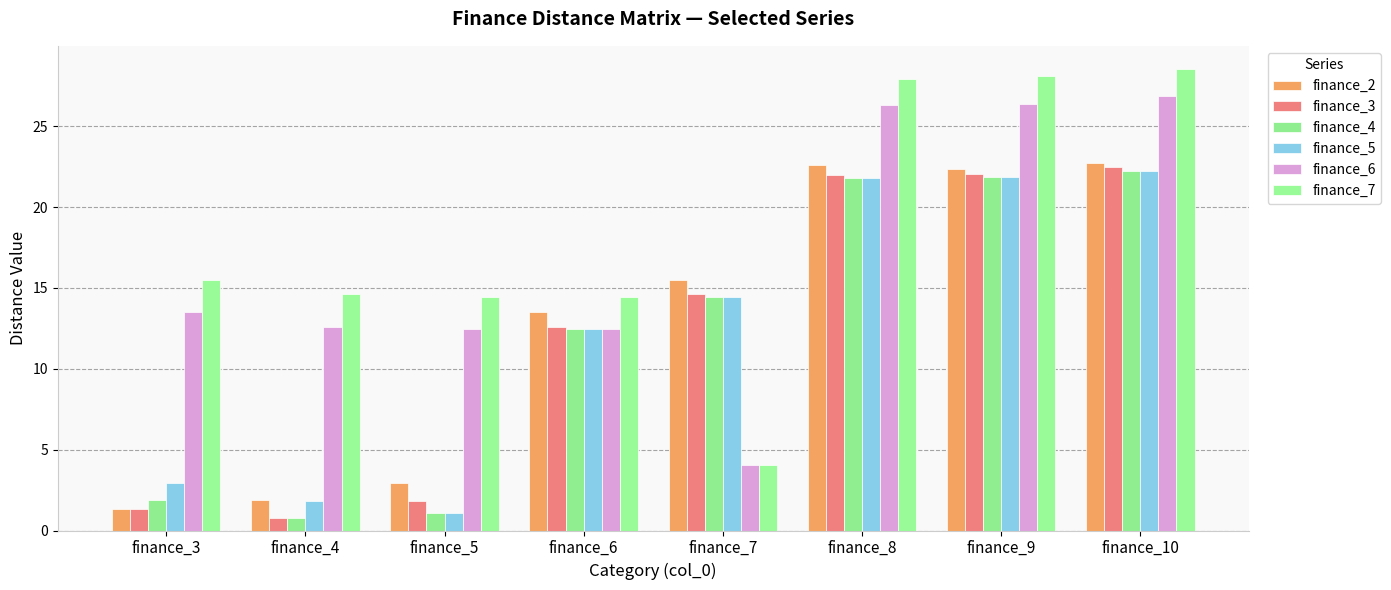

Reading right to left, transcribe all the data shown in this chart.

finance_2: finance_10=22.7	finance_9=22.4	finance_8=22.6	finance_7=15.5	finance_6=13.5	finance_5=2.9	finance_4=1.9	finance_3=1.3
finance_3: finance_10=22.4	finance_9=22.1	finance_8=22.0	finance_7=14.6	finance_6=12.6	finance_5=1.8	finance_4=0.8	finance_3=1.3
finance_4: finance_10=22.2	finance_9=21.9	finance_8=21.8	finance_7=14.4	finance_6=12.4	finance_5=1.1	finance_4=0.8	finance_3=1.9
finance_5: finance_10=22.2	finance_9=21.9	finance_8=21.8	finance_7=14.4	finance_6=12.4	finance_5=1.1	finance_4=1.8	finance_3=2.9
finance_6: finance_10=26.9	finance_9=26.4	finance_8=26.3	finance_7=4.0	finance_6=12.4	finance_5=12.4	finance_4=12.6	finance_3=13.5
finance_7: finance_10=28.5	finance_9=28.1	finance_8=27.9	finance_7=4.0	finance_6=14.4	finance_5=14.4	finance_4=14.6	finance_3=15.5